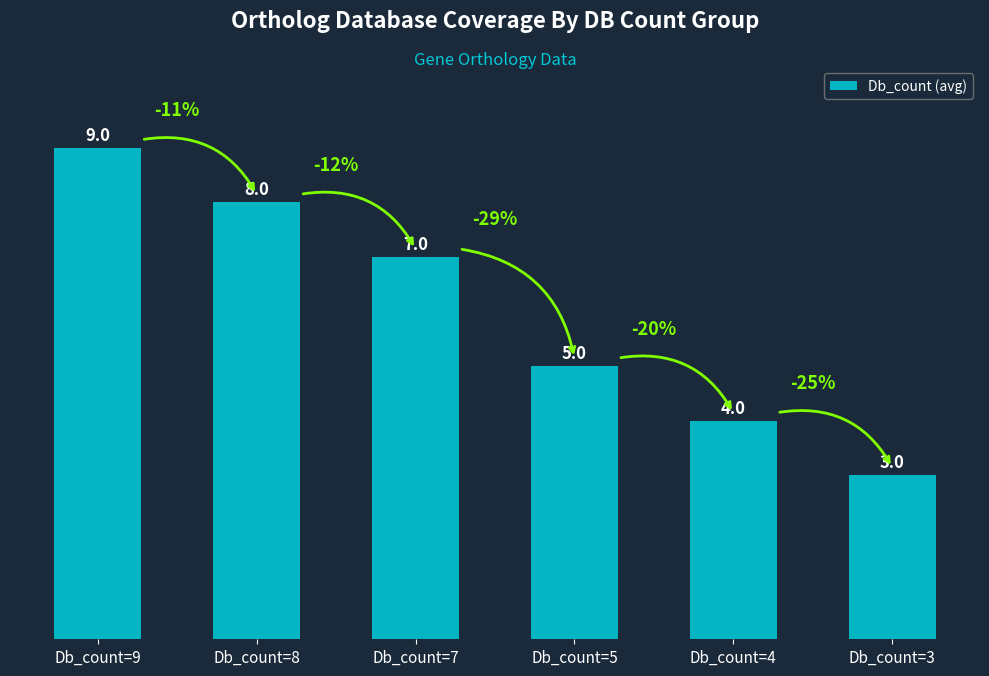

What is the value of the 4th bar from the left?

5